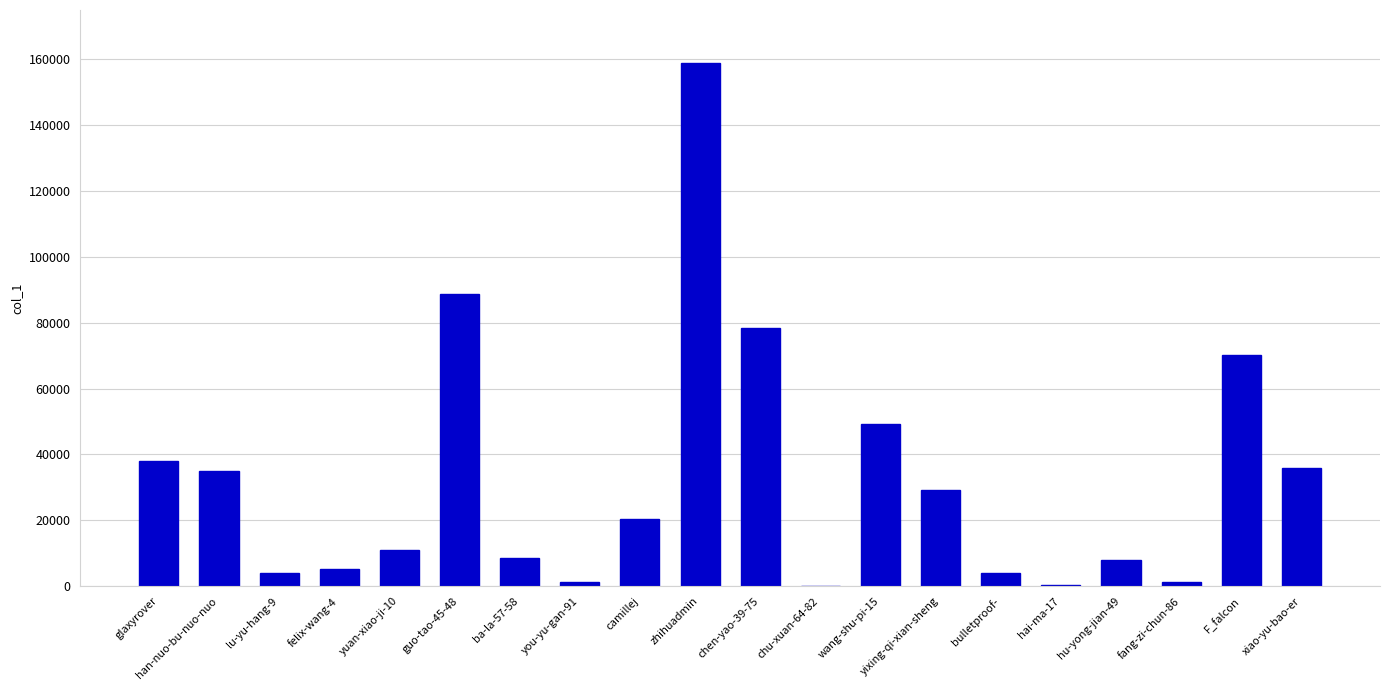

Does the chart contain stacked bars?

No